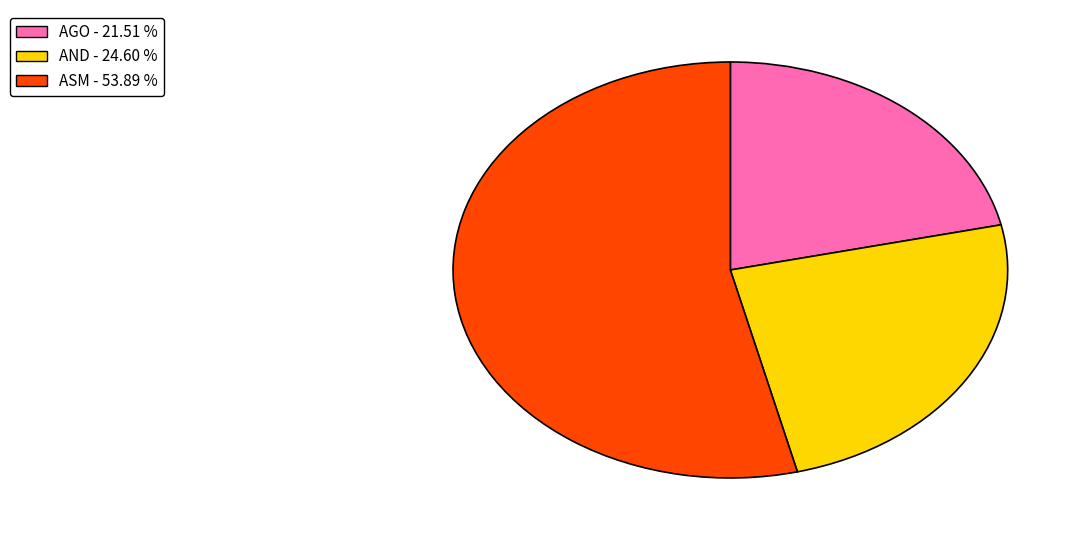

What is the majority slice?

ASM